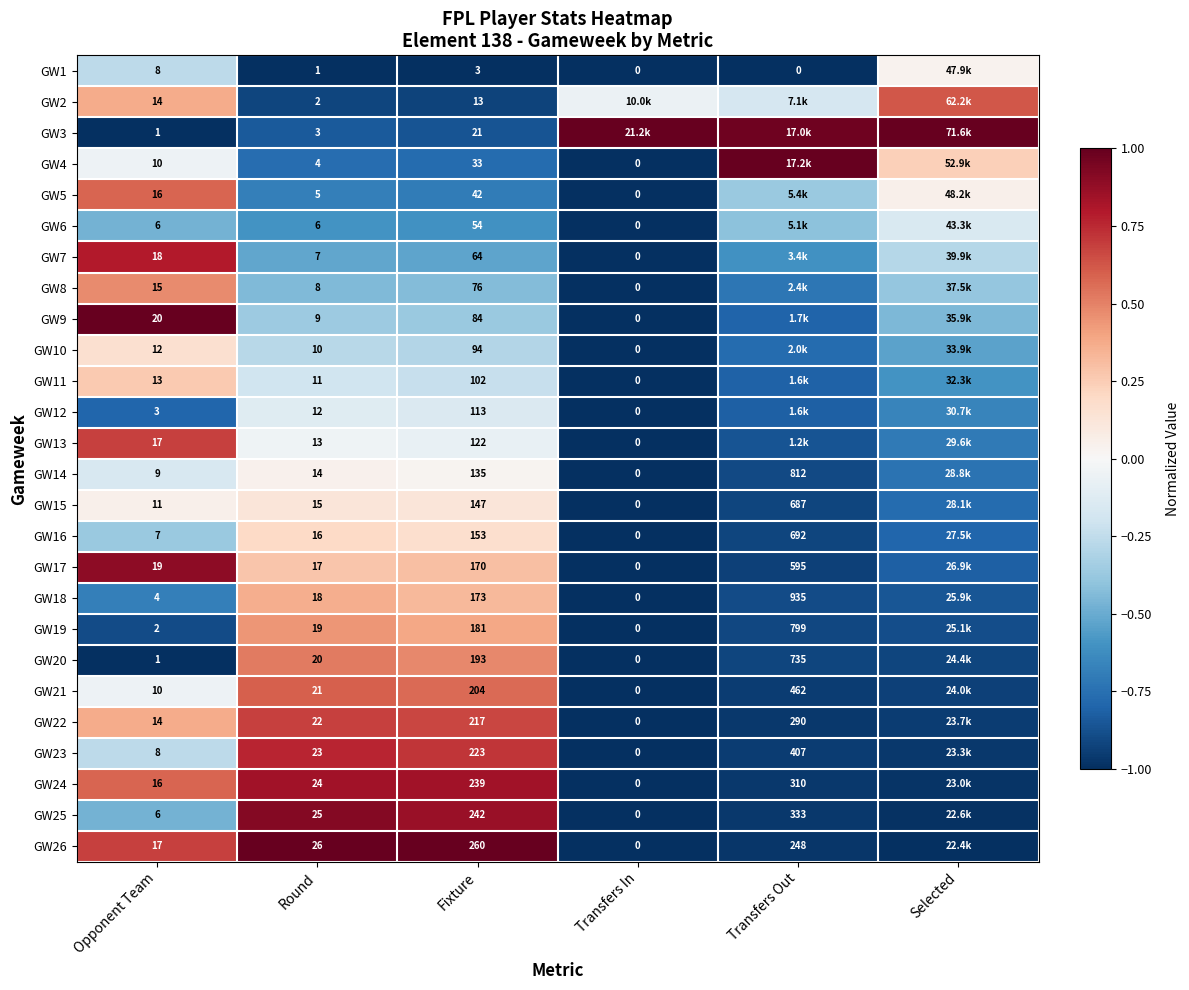

How many values in the GW22 series are below 0?

3